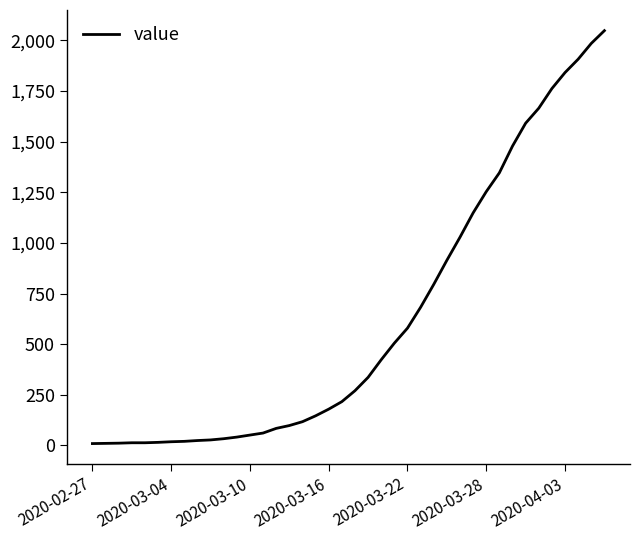

What is the greatest value displayed?

2048